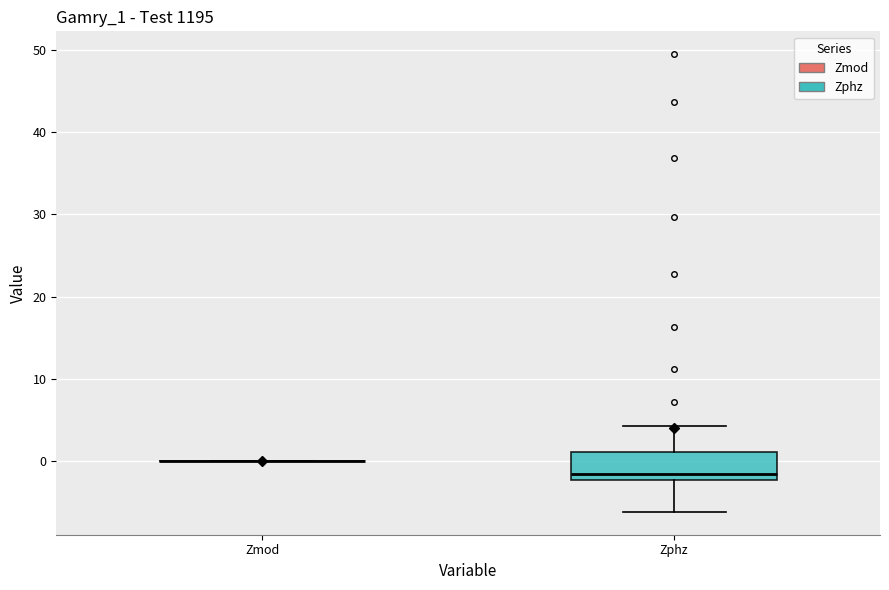

Which box is the tallest, from its lower edge to its upper edge?

Zphz